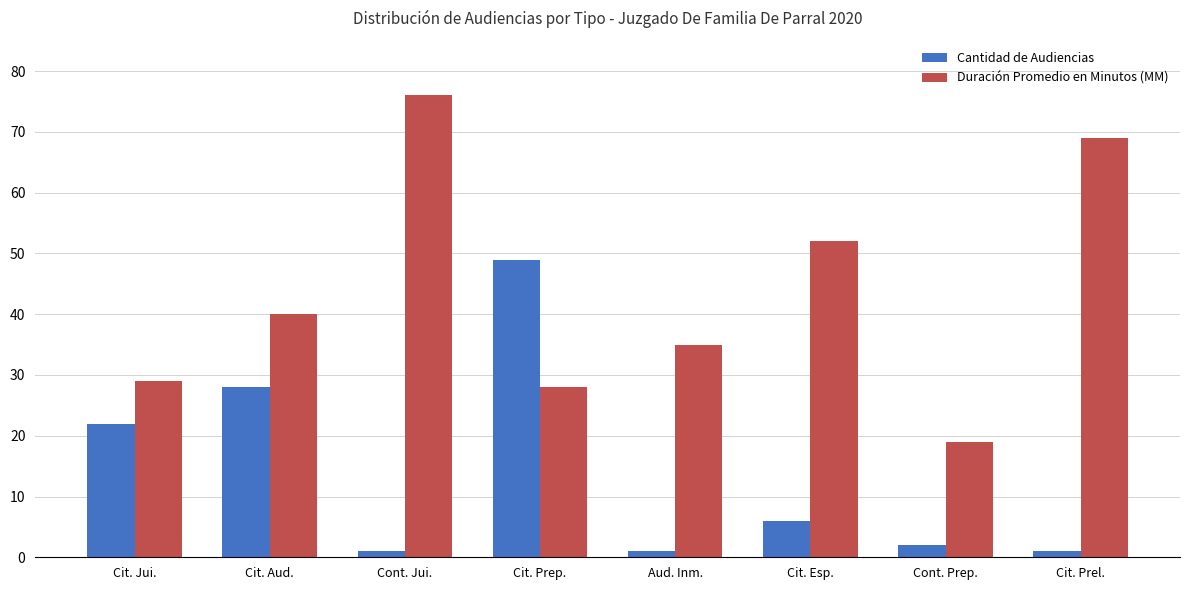

The Duración Promedio en Minutos (MM) series shows 106 at Cont. Jui.. True or false?

False